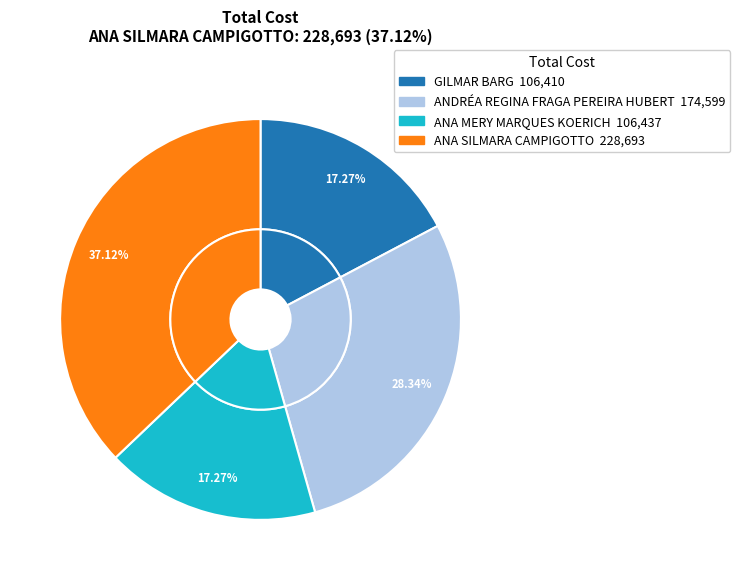

Do ANA MERY MARQUES KOERICH and ANDRÉA REGINA FRAGA PEREIRA HUBERT together represent more than half of the pie?

No